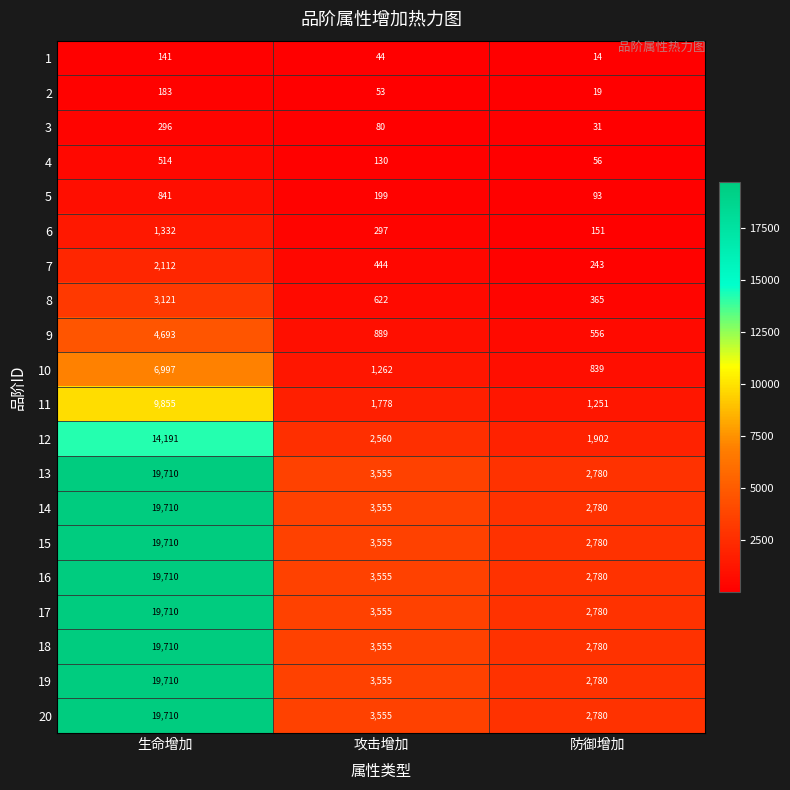

What is the spread (max minus min) of values at 攻击增加?

3511